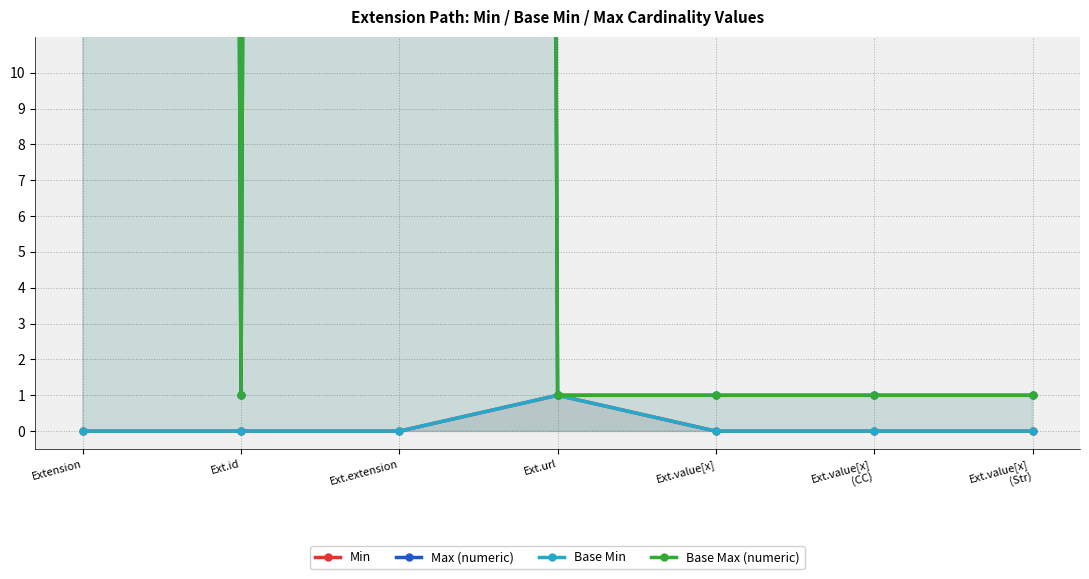

True or false: Max (numeric) and Base Min intersect in this chart.

False